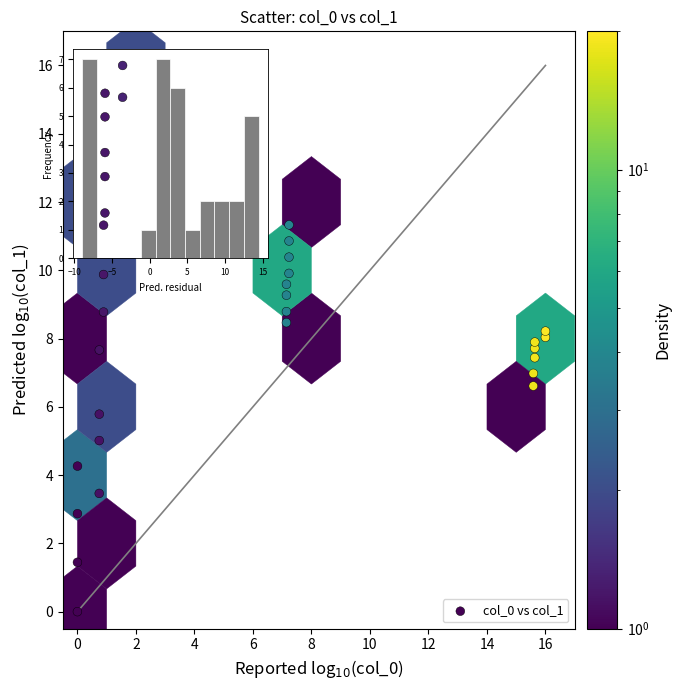

What is the range of Y values (max minus min)?

16.0